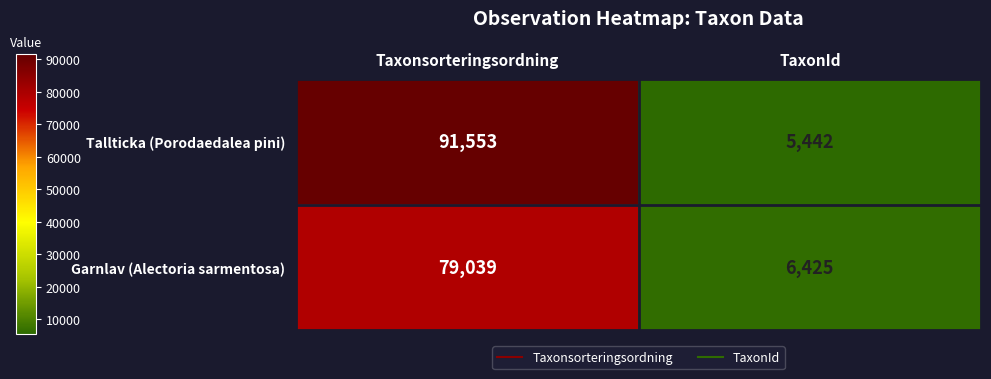

What is the approximate value of Garnlav (Alectoria sarmentosa) at Taxonsorteringsordning, to the nearest 10?

79040